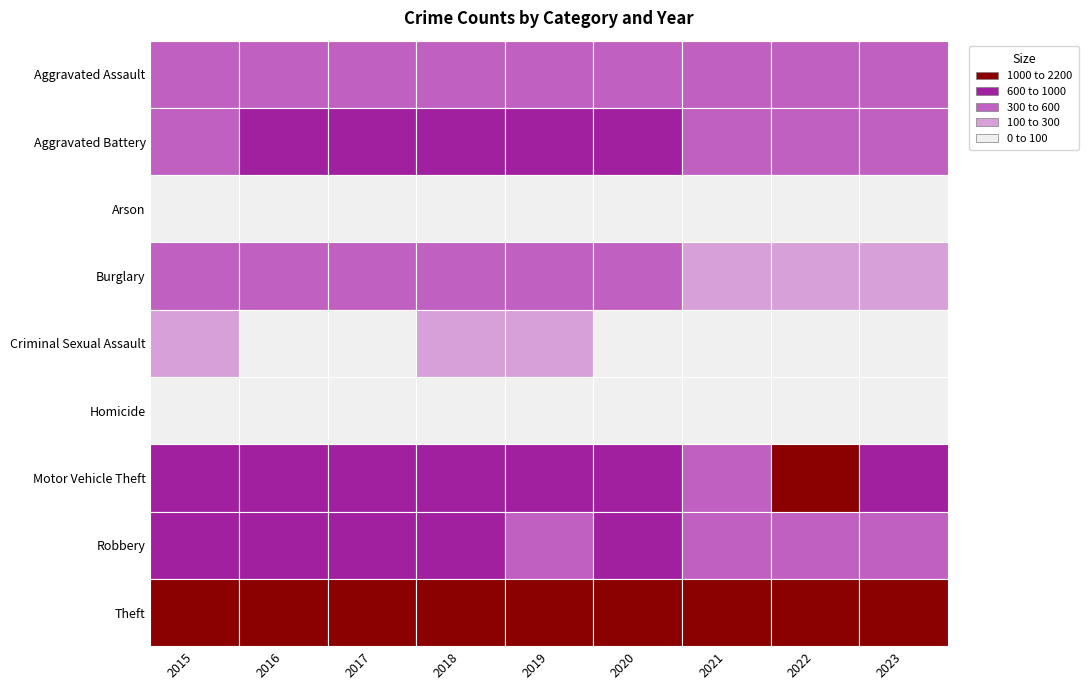

Reading left to right, list all the values displayed in this chart.

Aggravated Assault: 323	402	396	392	452	466	452	457	316
Aggravated Battery: 515	691	623	600	608	686	587	445	334
Arson: 35	40	23	37	32	55	43	30	23
Burglary: 421	451	453	443	383	357	280	251	130
Criminal Sexual Assault: 105	87	90	123	102	89	81	93	58
Homicide: 50	87	82	56	53	81	69	49	33
Motor Vehicle Theft: 614	756	680	631	611	673	560	1269	846
Robbery: 726	819	780	741	577	637	506	497	364
Theft: 1981	2148	1968	2140	2190	1512	1392	1652	1012